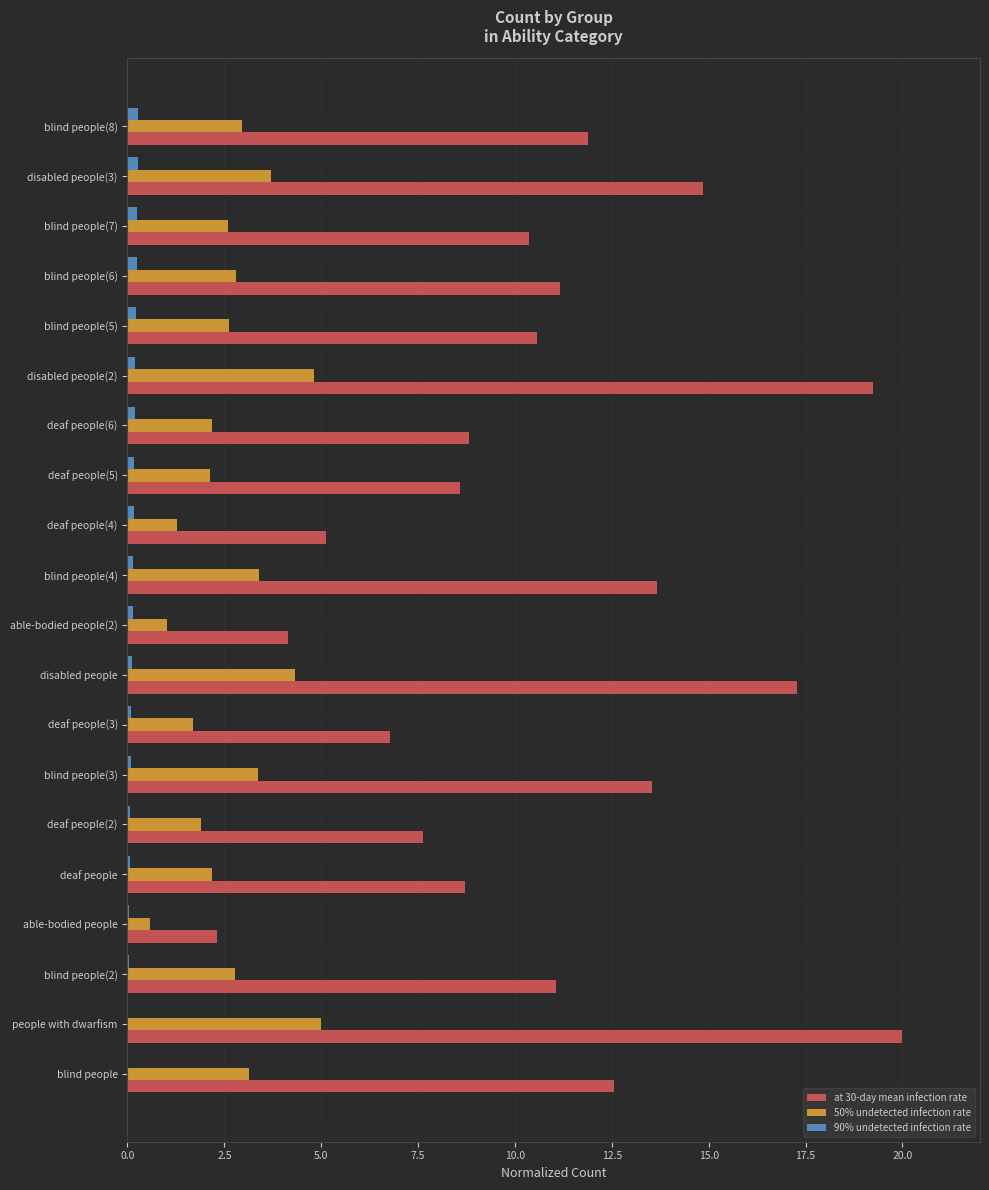

Which series has the largest total across all categories?

at 30-day mean infection rate